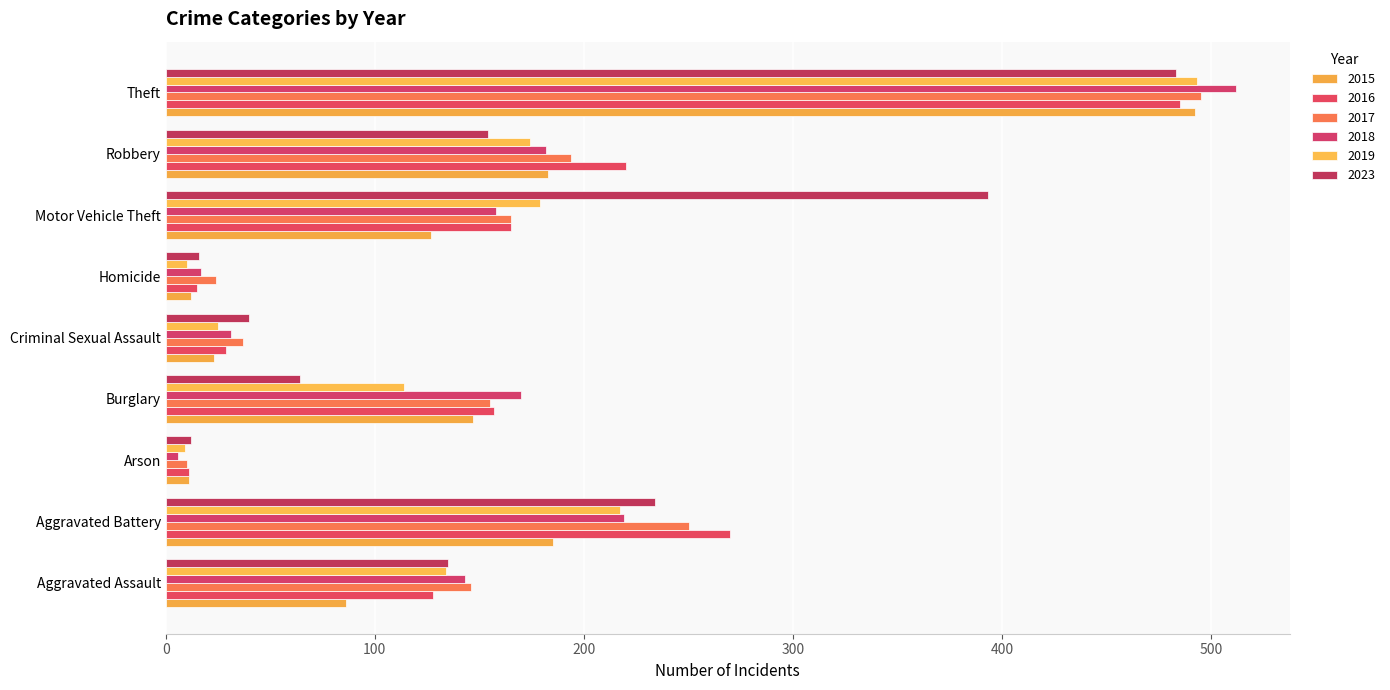

How many distinct data groups are displayed?

6